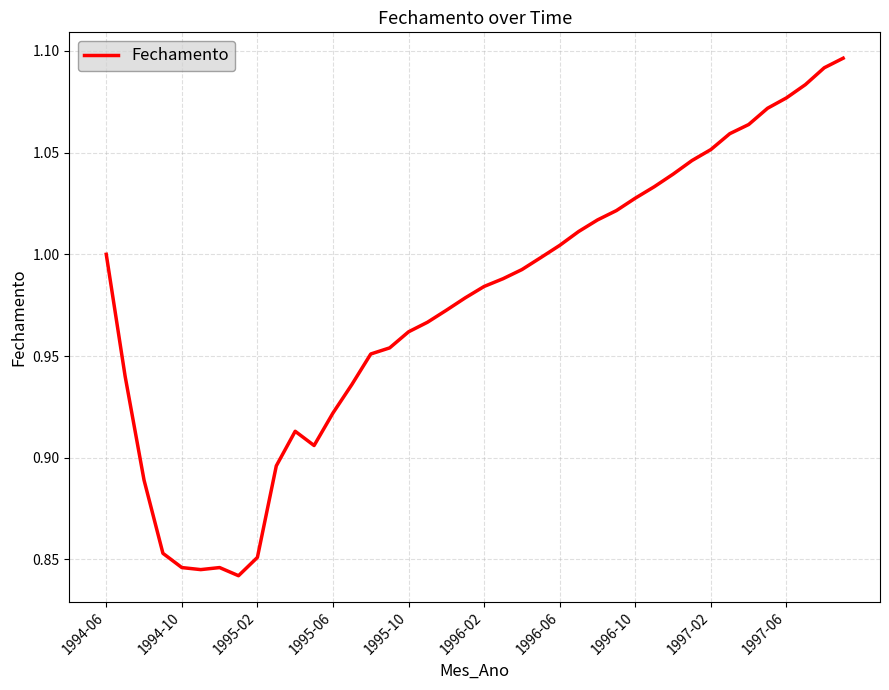

What is the difference between the maximum and minimum values?

0.3